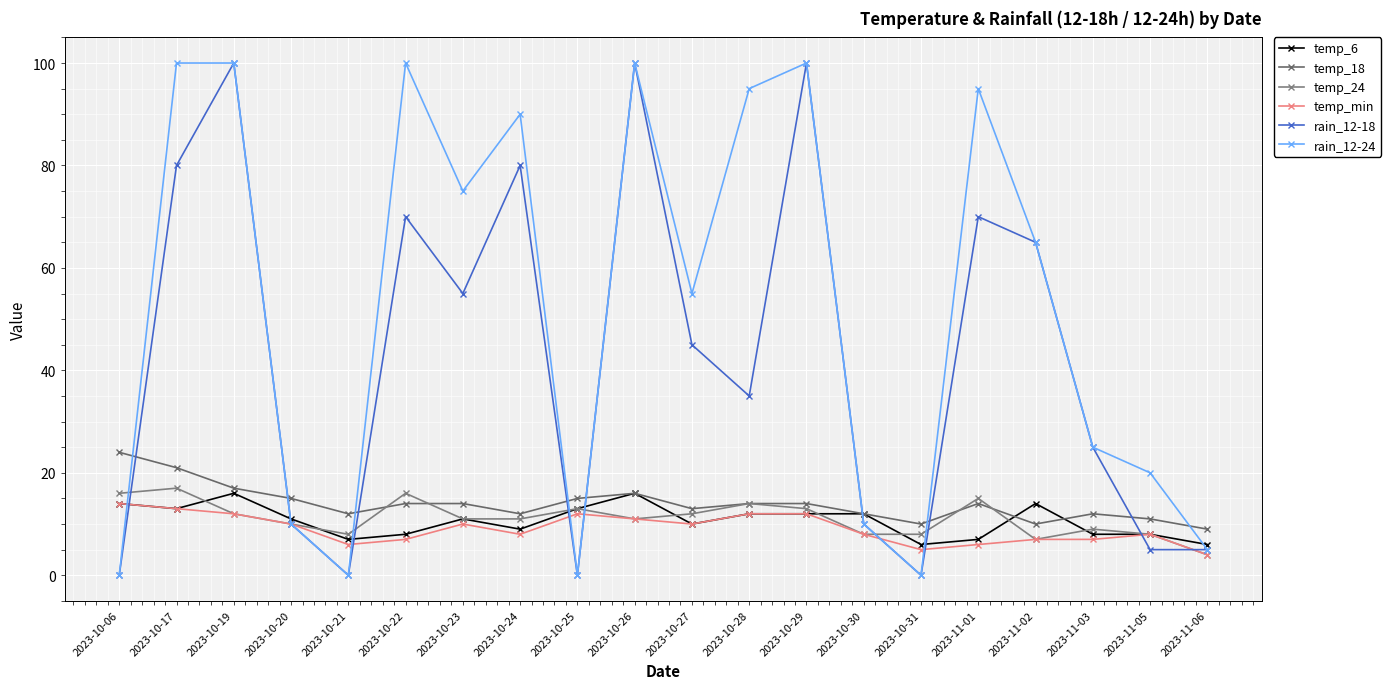

Which label corresponds to the smallest value in the chart?

2023-10-06